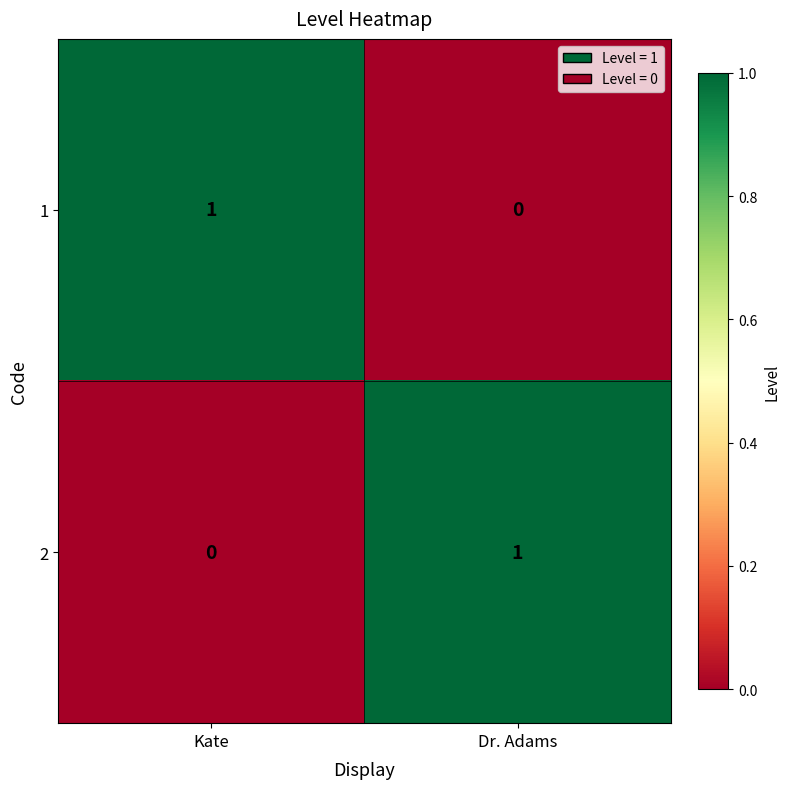

The 1 series shows 0 at Dr. Adams. True or false?

True